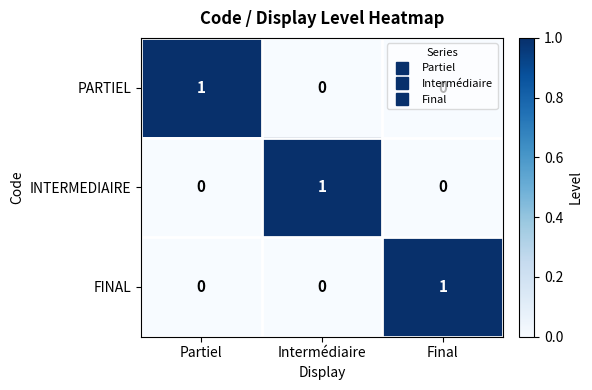

How many INTERMEDIAIRE values are between 0 and 1?

3